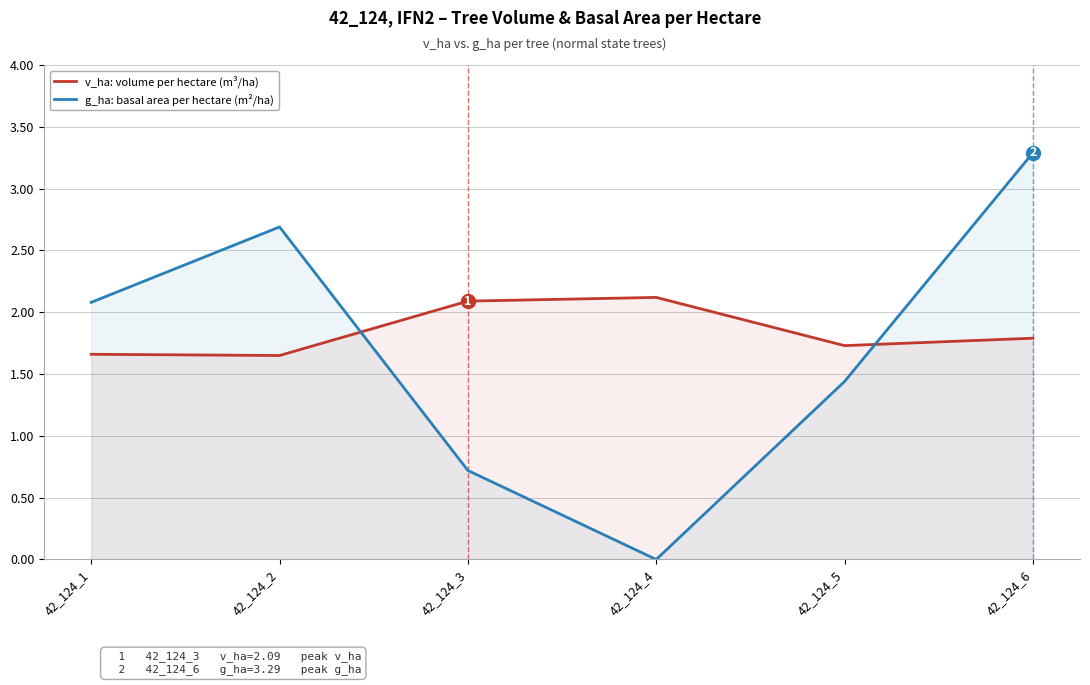

What value does the v_ha (volume/ha) series have at 42_124_2?

1.6